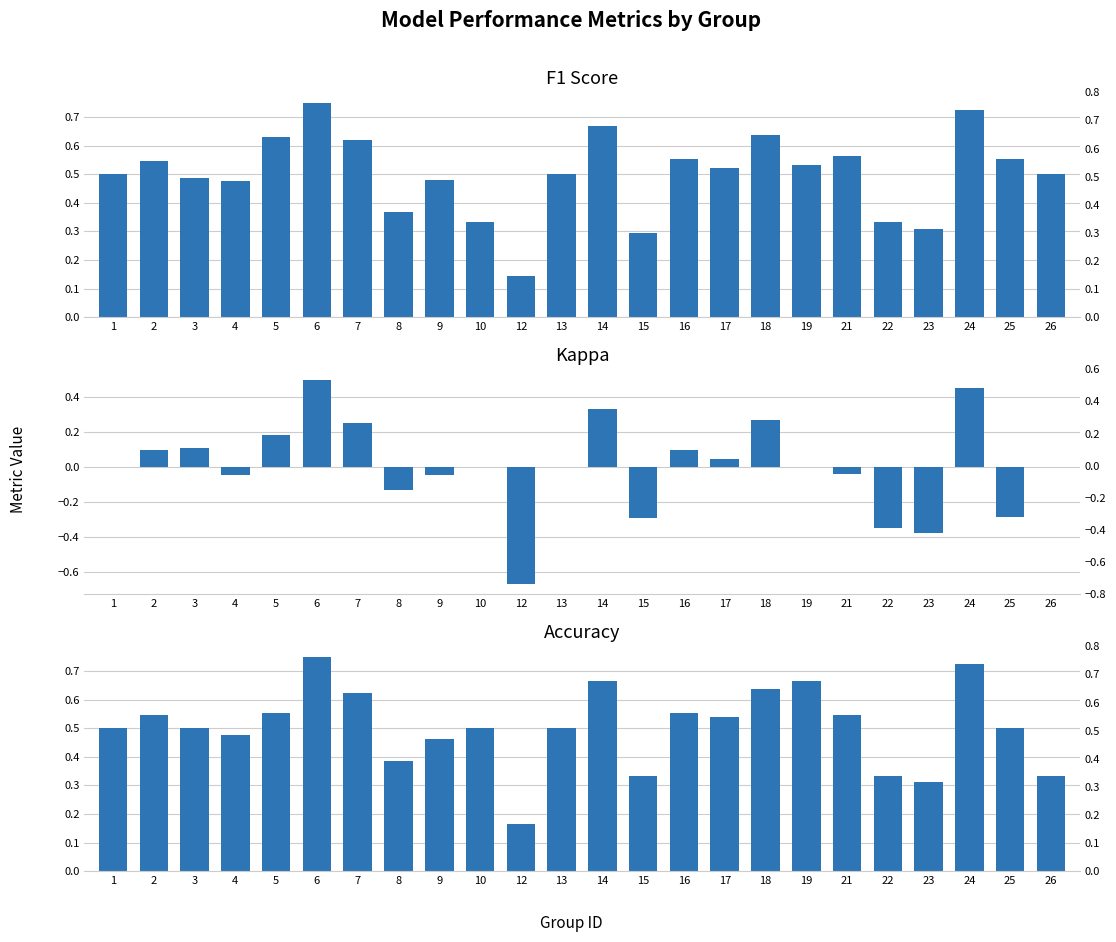

How many bars are there in total?

72